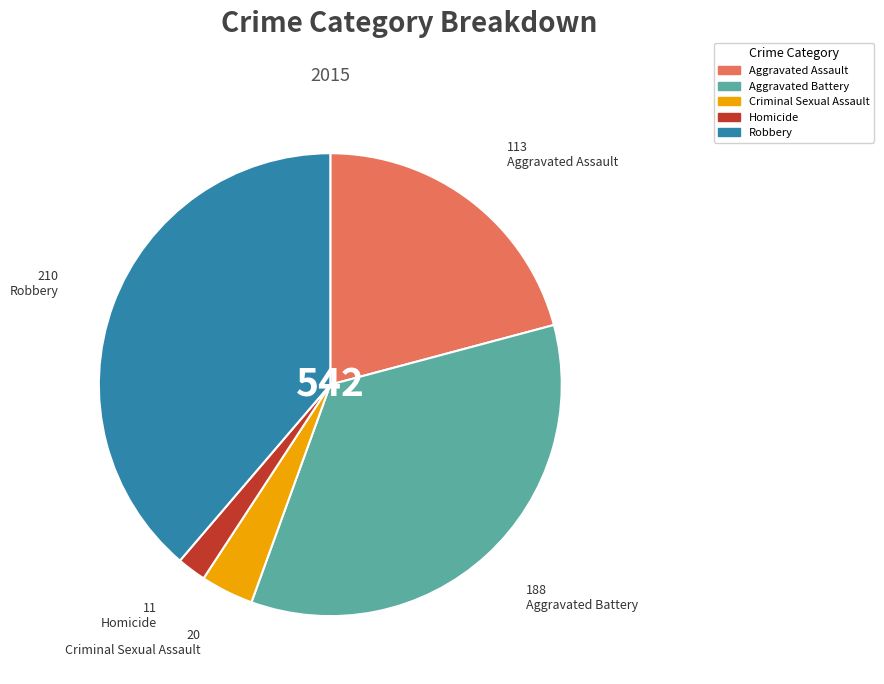

Is there a majority slice in this chart?

No